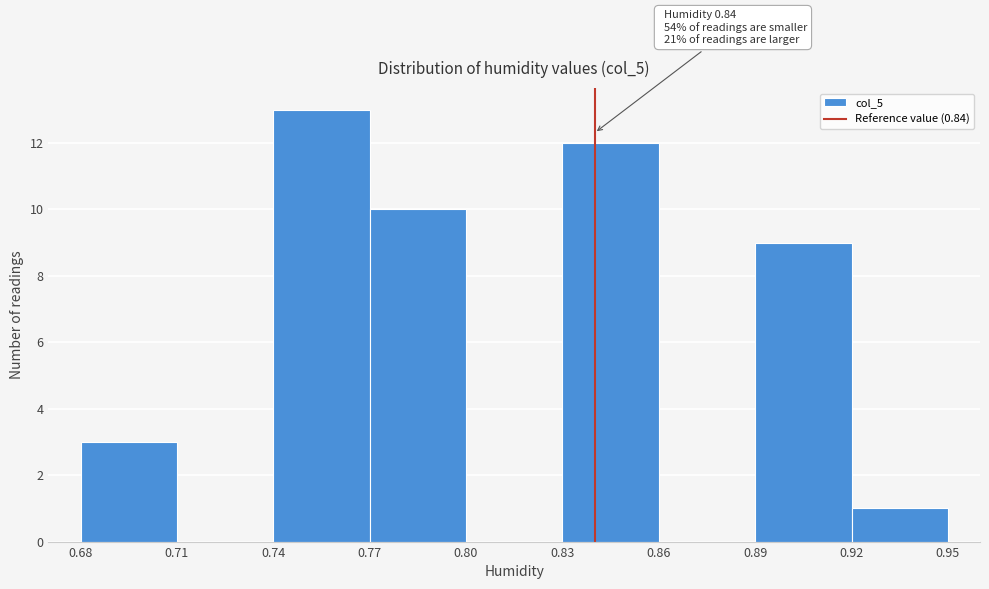

Over which range of the x-axis is the bar tallest?

0.74 to 0.77